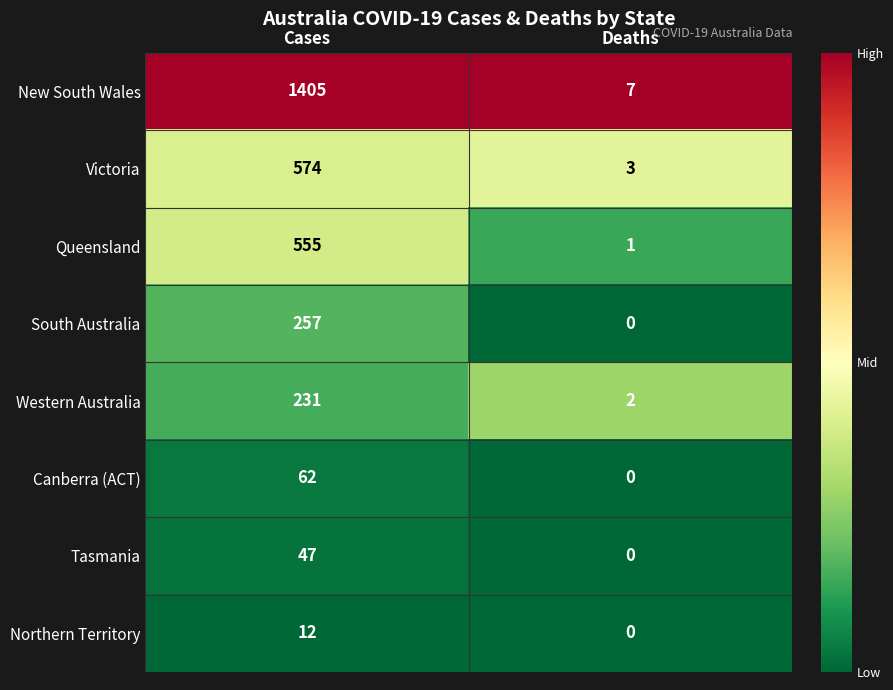

What is the greatest value displayed?

1405